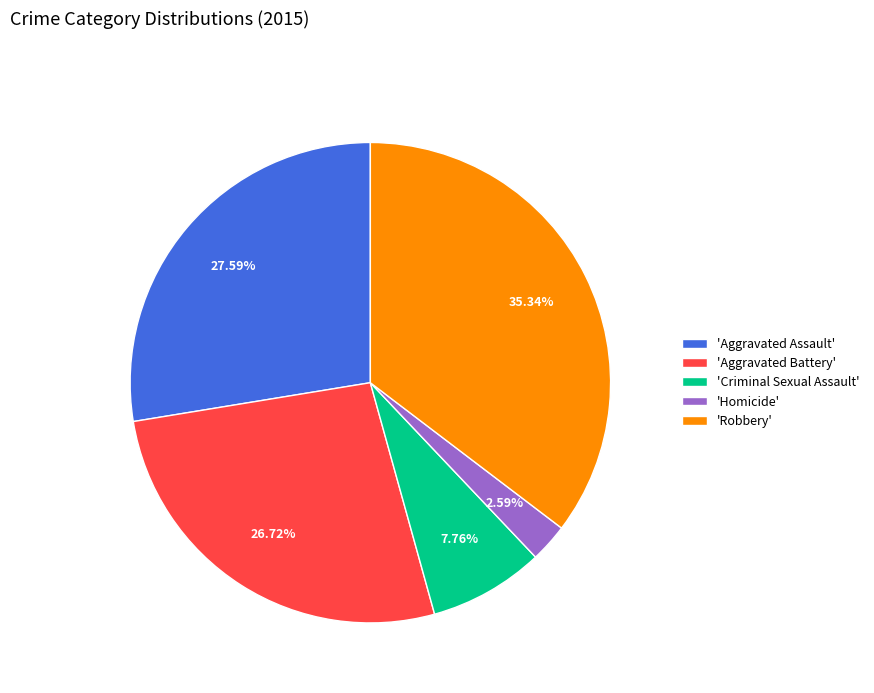

Approximately how many times larger is the value at 'Aggravated Assault' compared to 'Homicide'?

10.7